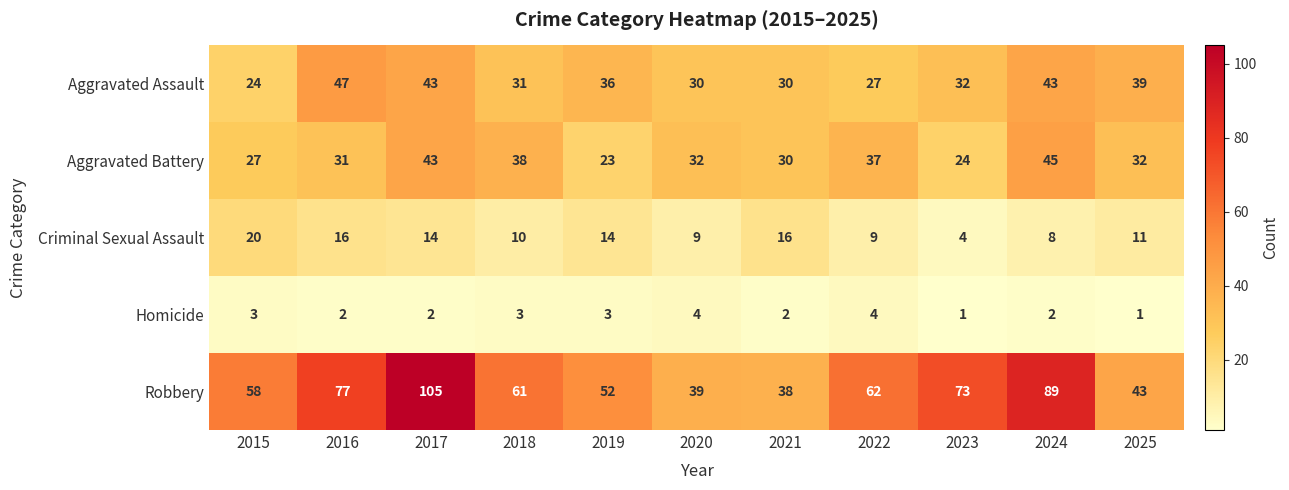

What is the spread (max minus min) of values at 2021?

36